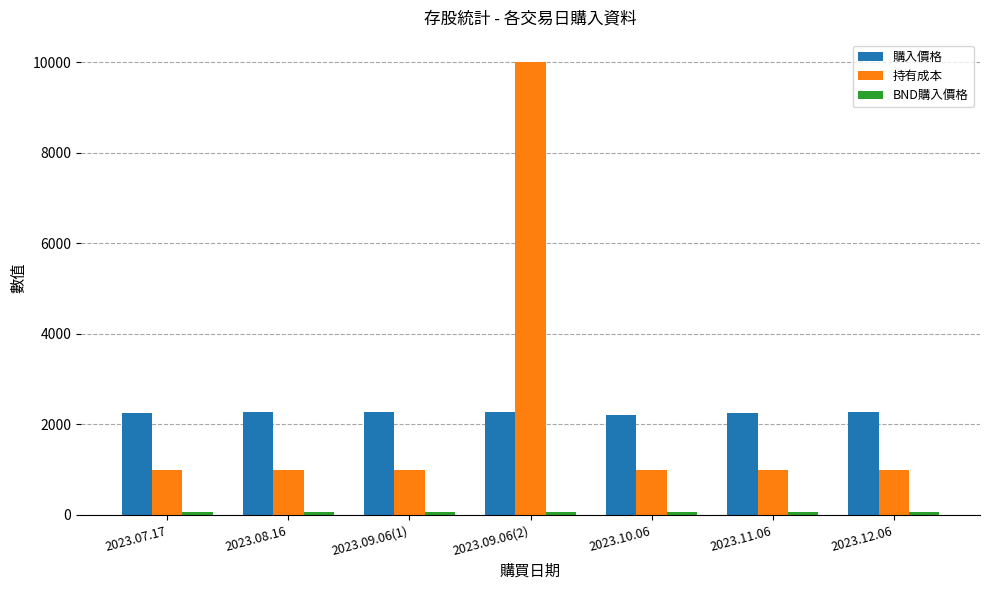

The value of 購入價格 at 2023.12.06 is 745.7. True or false?

False